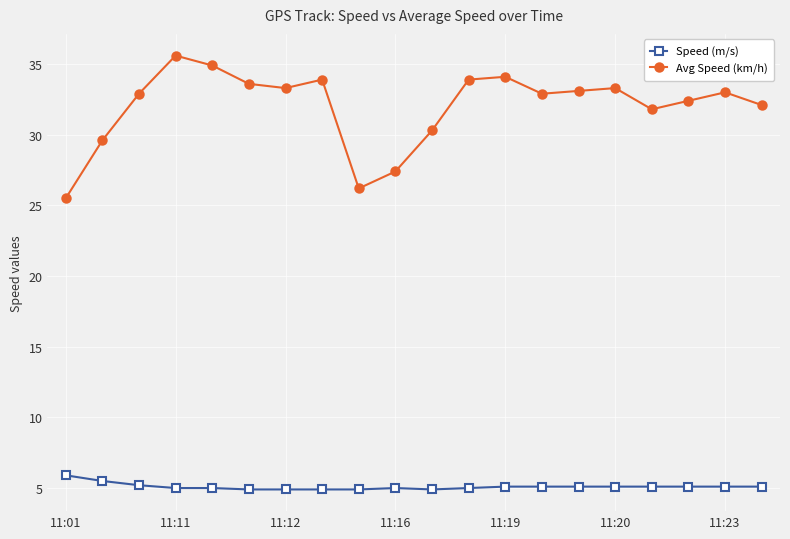

What is the difference between the second highest and minimum values in the Speed (m/s) series?

0.6